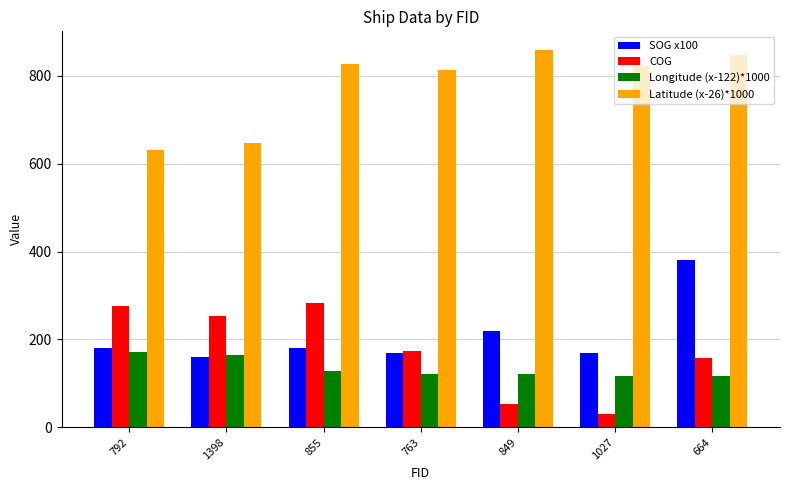

How many data points does each series have?

7